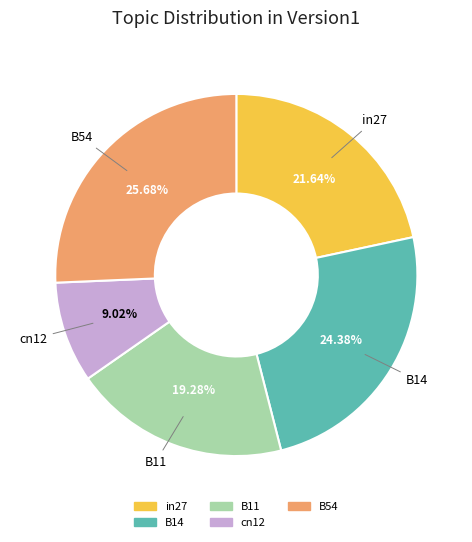

Is there any slice that represents more than half of the pie?

No